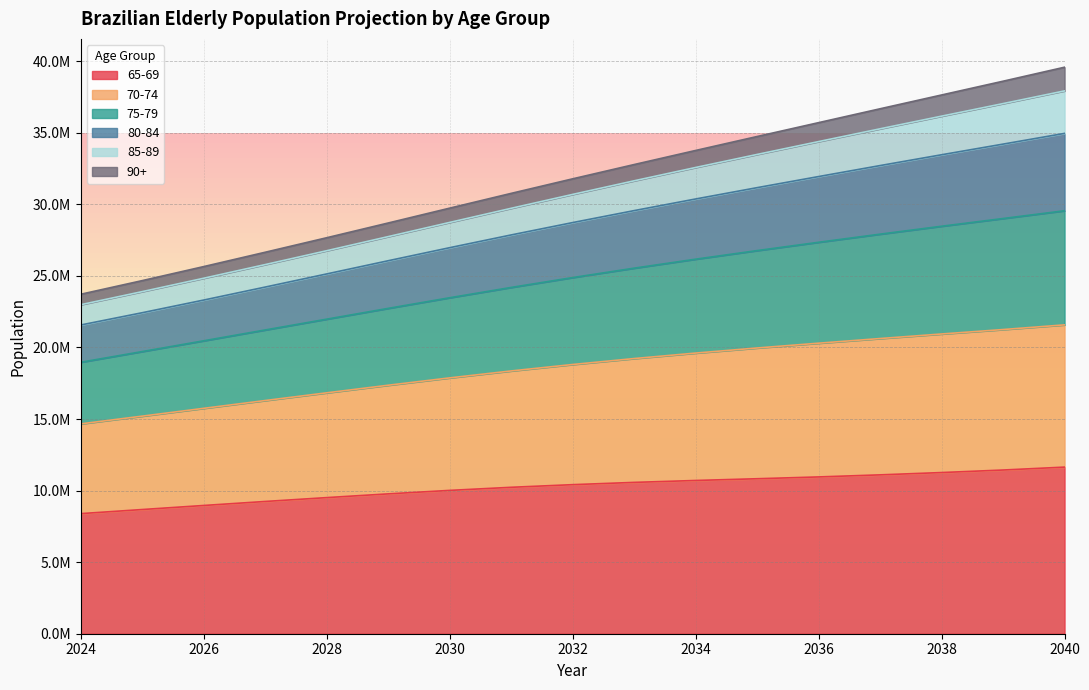

True or false: 70-74 has more than 0 interior local peaks.

False